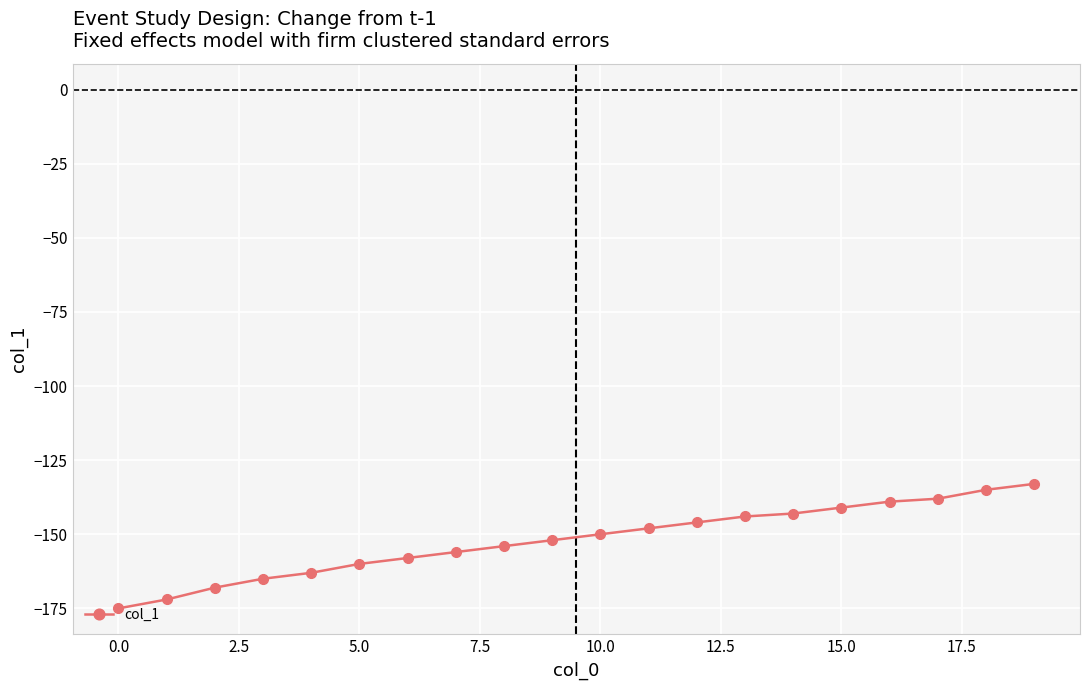

What is the minimum value shown in the chart?

-175